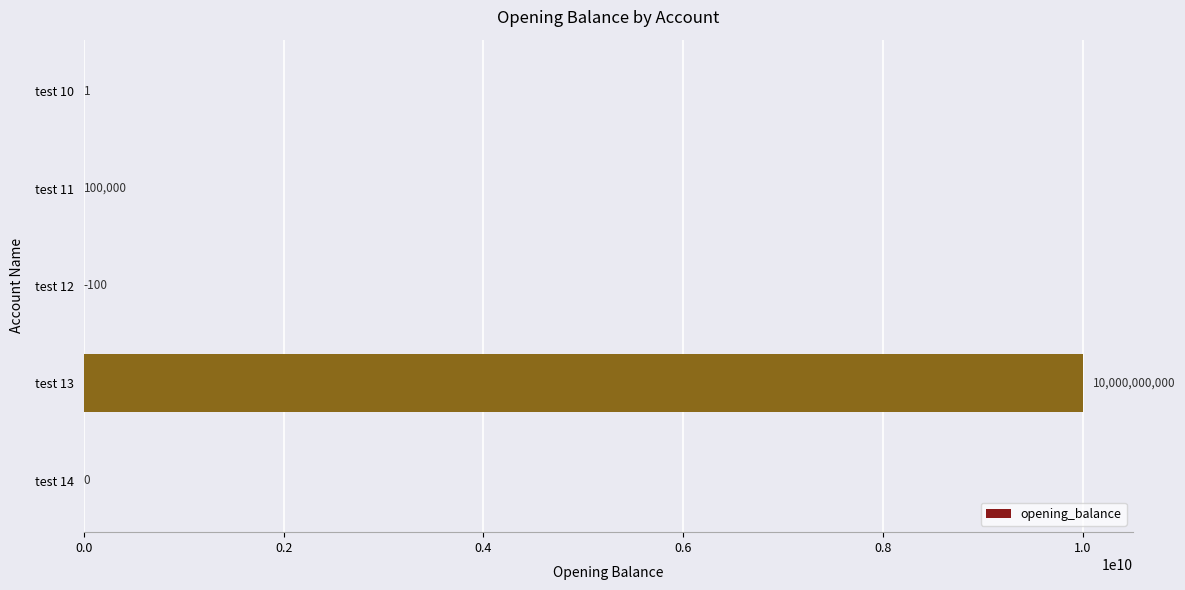

What is the maximum value shown in the chart?

10000000000